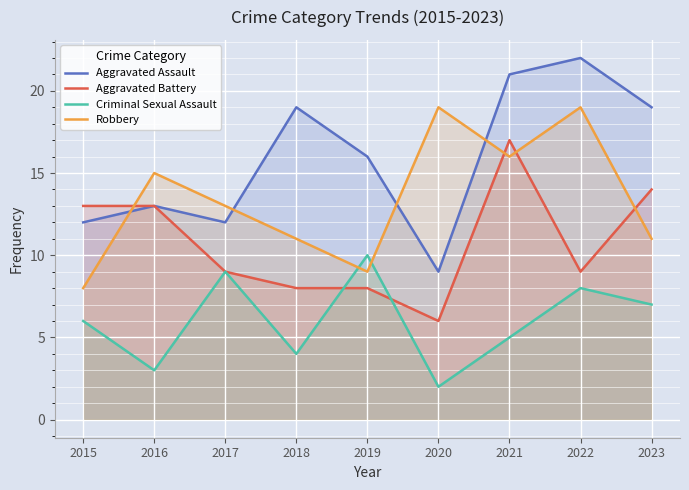

Reading left to right, extract all data points from this chart.

Aggravated Assault: 2015=12	2016=13	2017=12	2018=19	2019=16	2020=9	2021=21	2022=22	2023=19
Aggravated Battery: 2015=13	2016=13	2017=9	2018=8	2019=8	2020=6	2021=17	2022=9	2023=14
Criminal Sexual Assault: 2015=6	2016=3	2017=9	2018=4	2019=10	2020=2	2021=5	2022=8	2023=7
Robbery: 2015=8	2016=15	2017=13	2018=11	2019=9	2020=19	2021=16	2022=19	2023=11